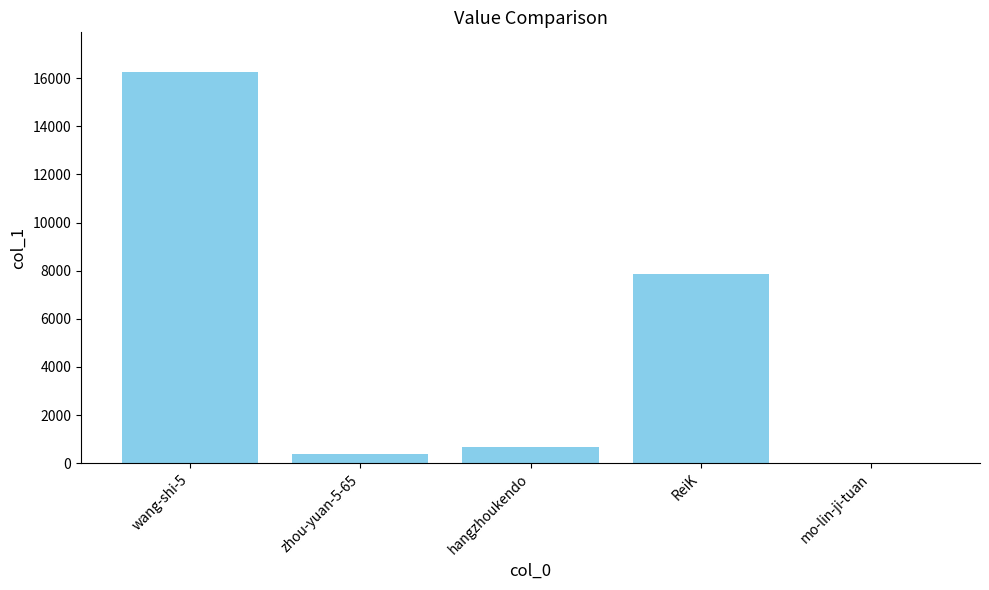

Reading left to right, transcribe all the data shown in this chart.

16275	364	667	7877	15